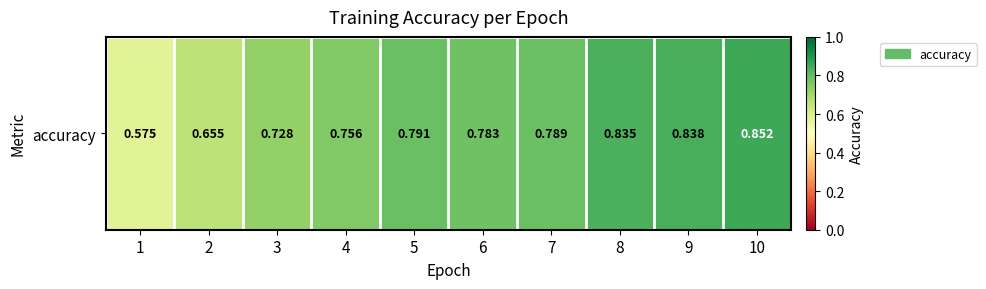

Which label corresponds to the smallest value in the chart?

1